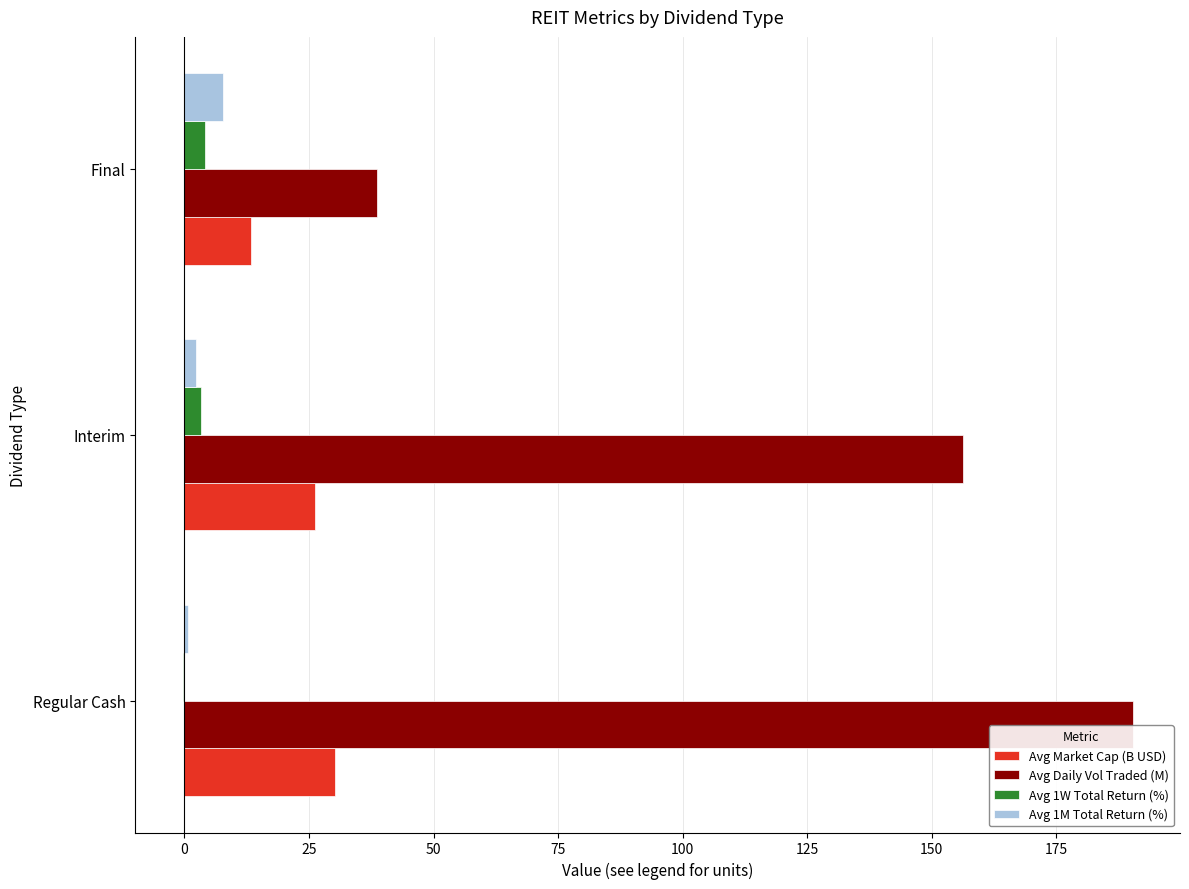

At which category is the sum across all series the highest?

Regular Cash